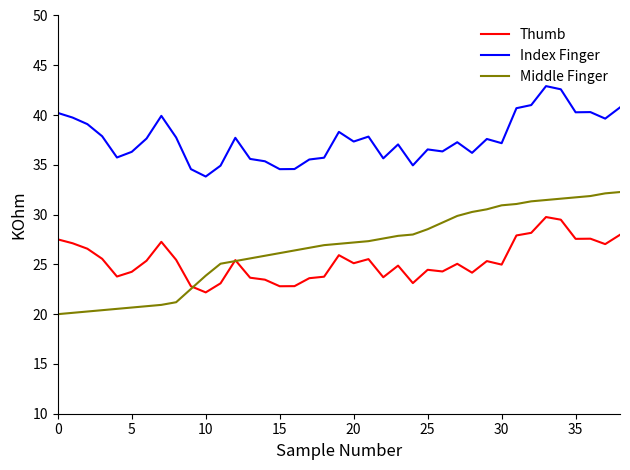

What is the lowest value of the Thumb series?

22.2